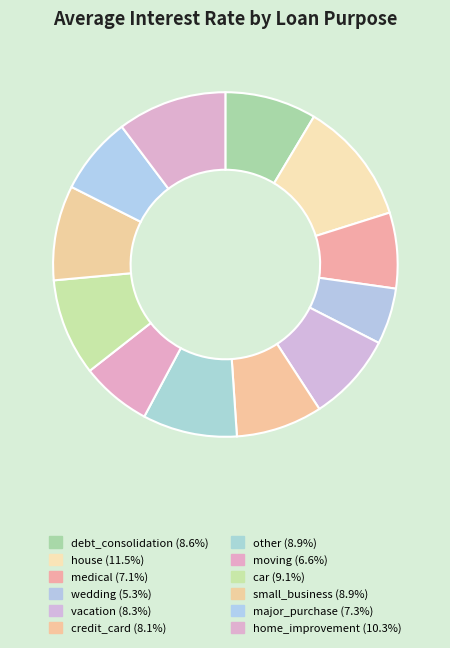

True or false: medical accounts for 19% of the total.

False